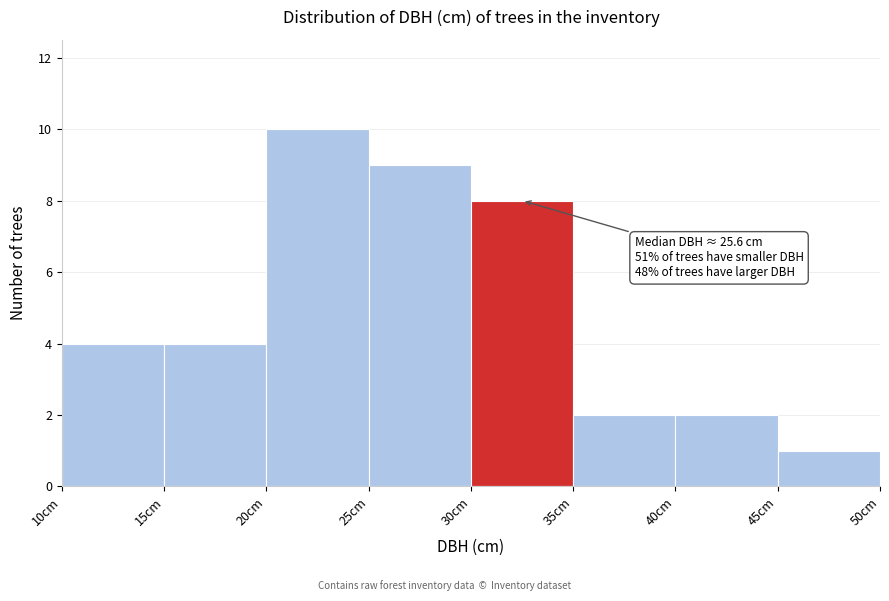

Which range on the x-axis has the tallest bar?

20 to 25